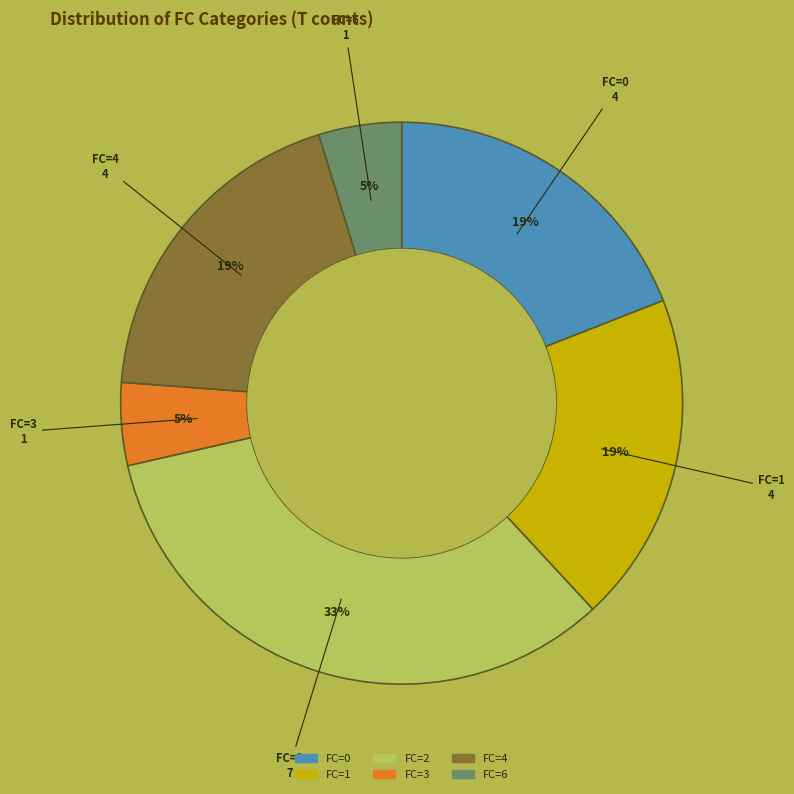

How many slices are in this pie chart?

6